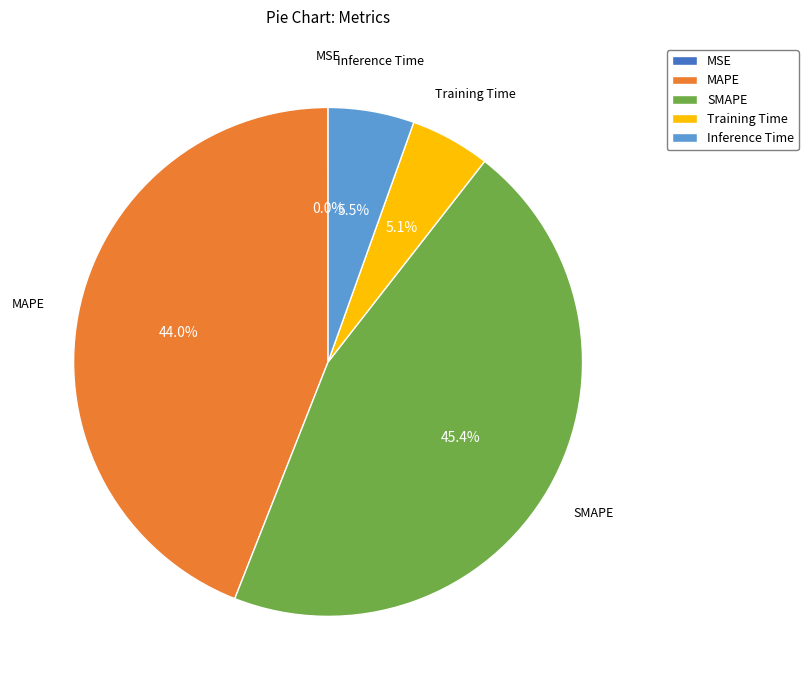

What percentage is NOT represented by SMAPE?

54.6%